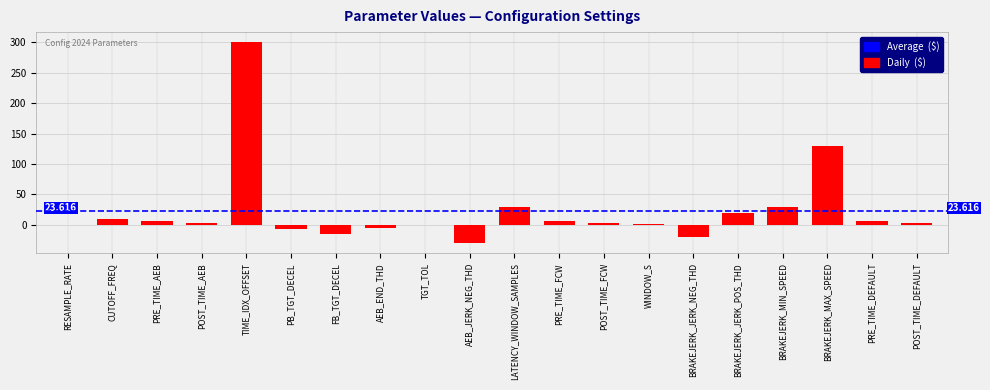

At which label is the value closest to 135?

BRAKEJERK_MAX_SPEED